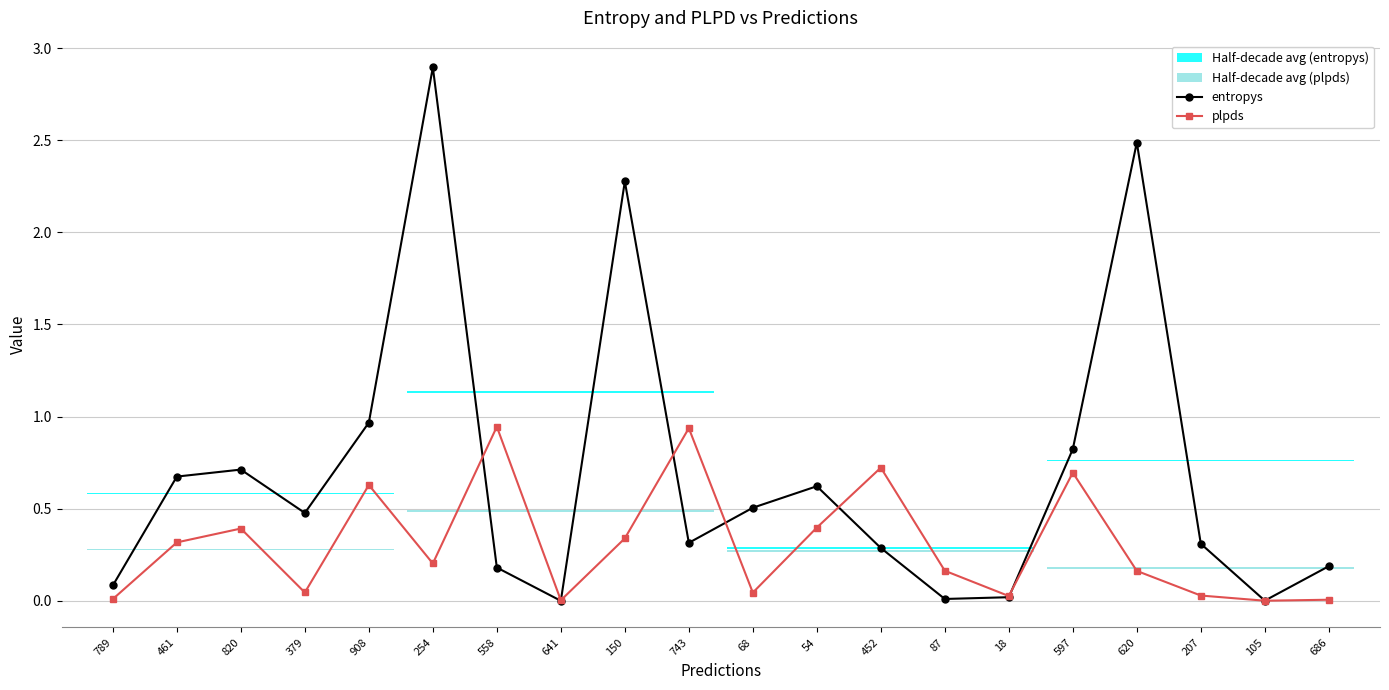

What is the average value of the entropys series?

0.7